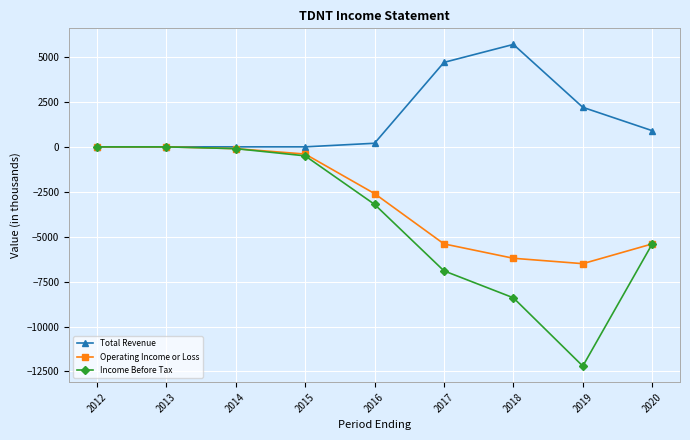

What is the smallest value displayed?

-12200